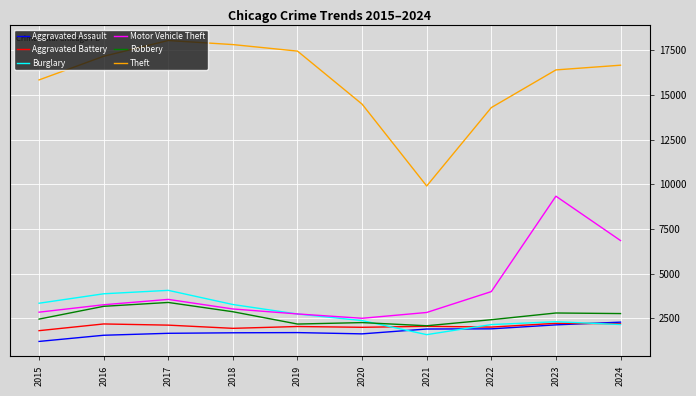

Between 2017 and 2021, which series saw the biggest shift?

Theft